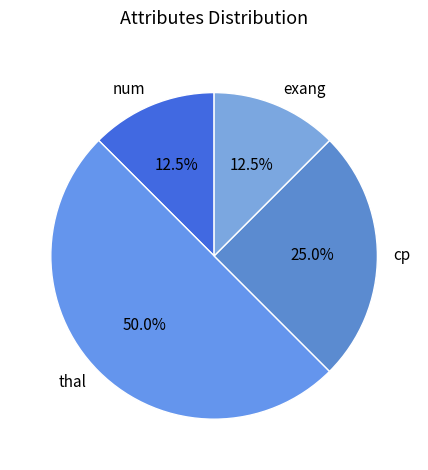

To the nearest percent, what percentage of the pie is thal?

50%